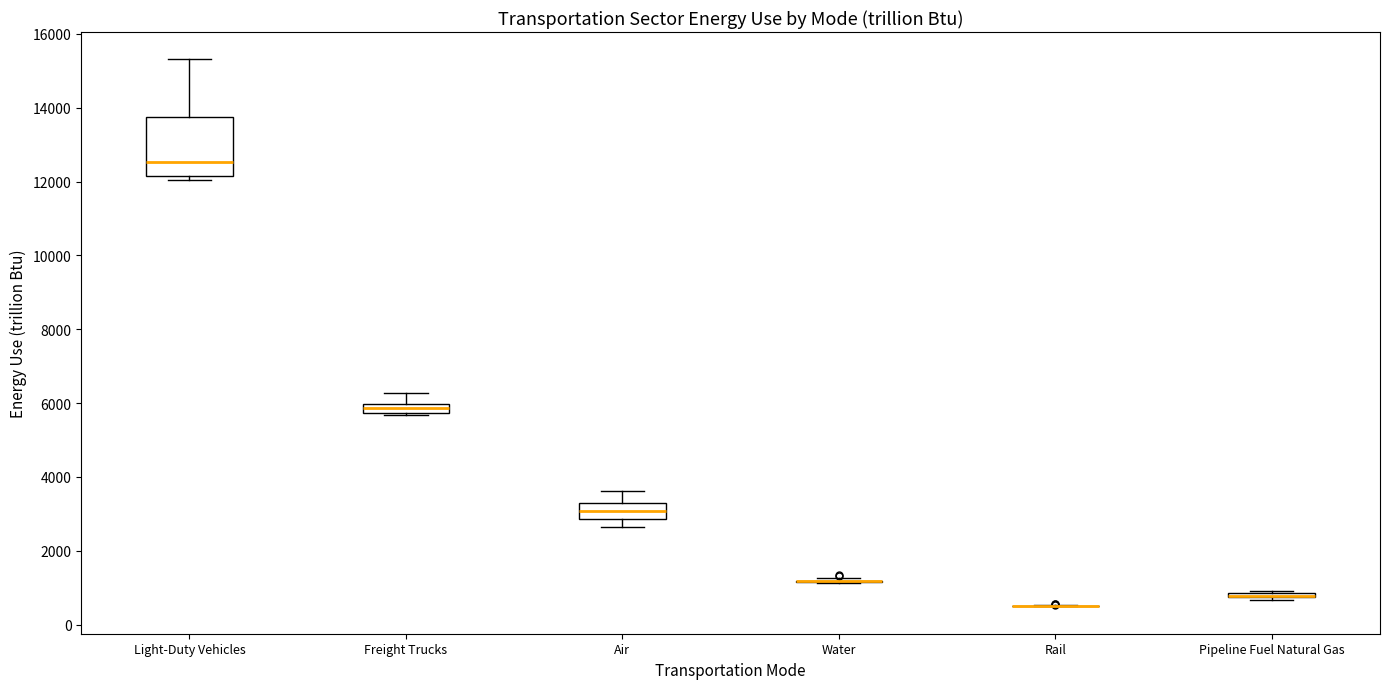

Where does the upper whisker of the box for Light-Duty Vehicles end on the y-axis? The values are not printed on the chart, so give them approximately, as read against the axis.

15400